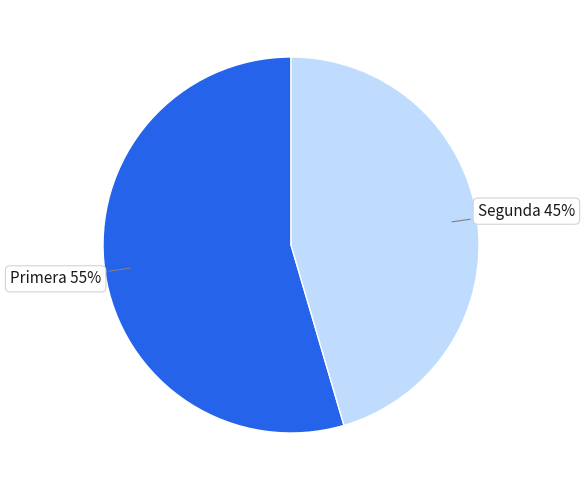

To the nearest percent, what is the combined percentage of Segunda and Primera?

100%